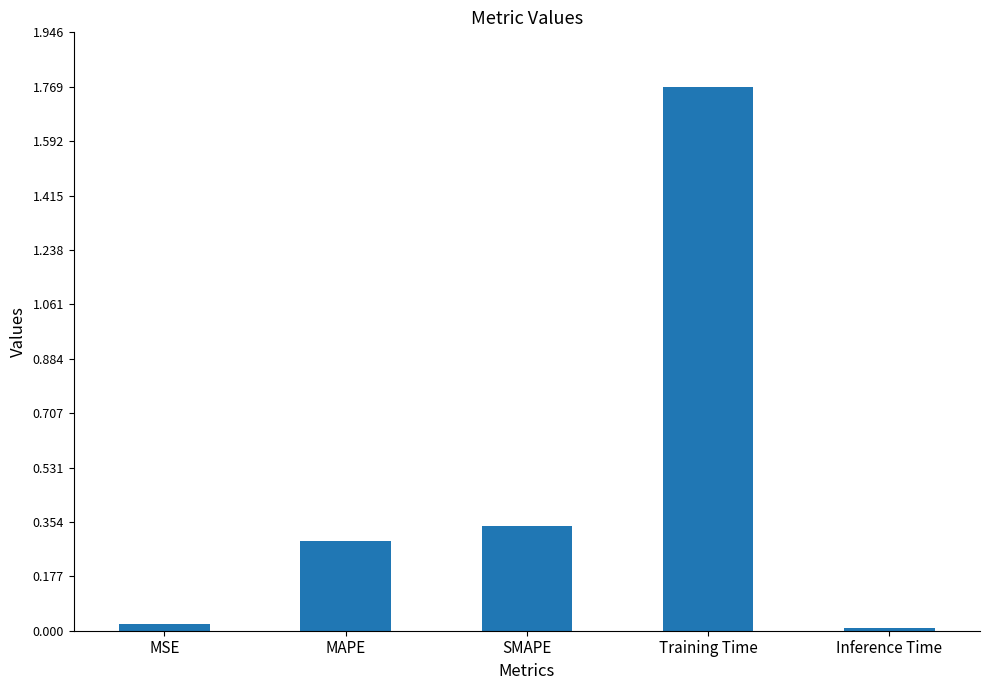

What position from the left is Training Time?

4